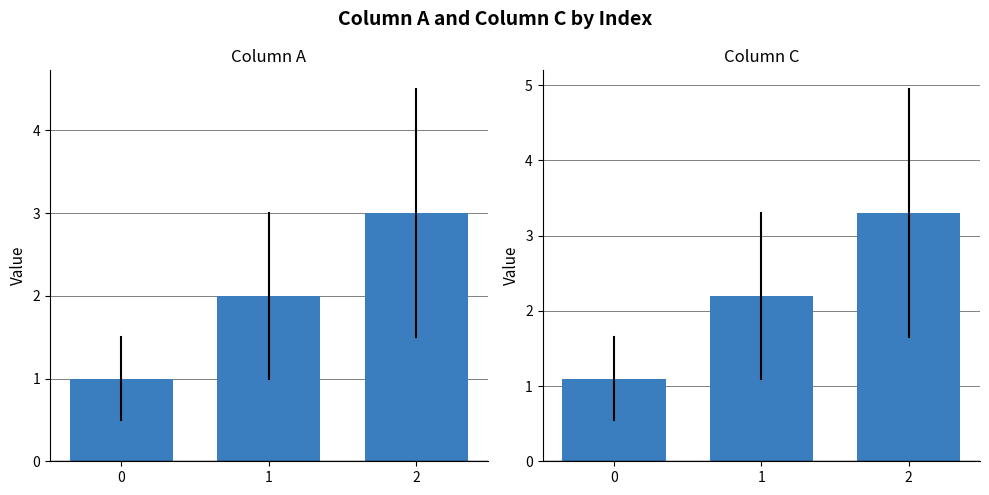

Which series has the largest range (max minus min)?

Column C